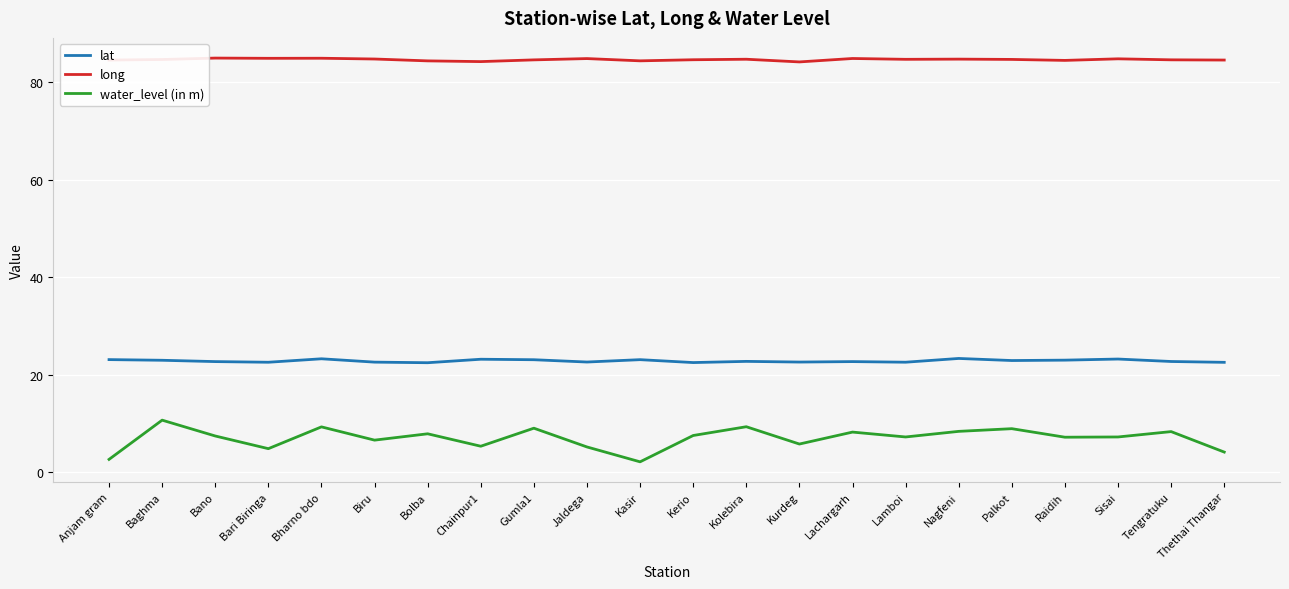

Which series changed the most between Bharno bdo and Raidih?

water_level (in m)